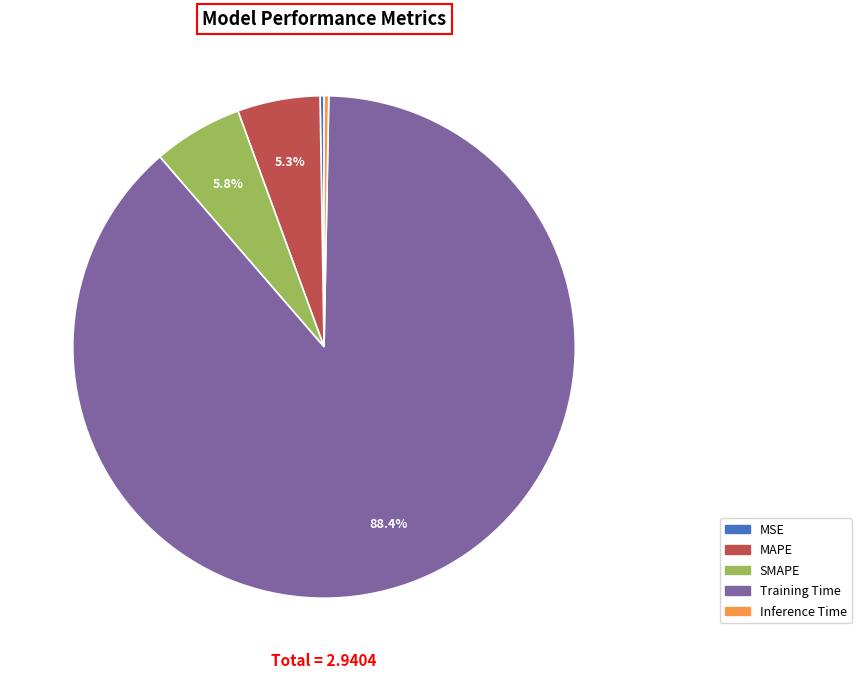

Which category accounts for the majority?

Training Time